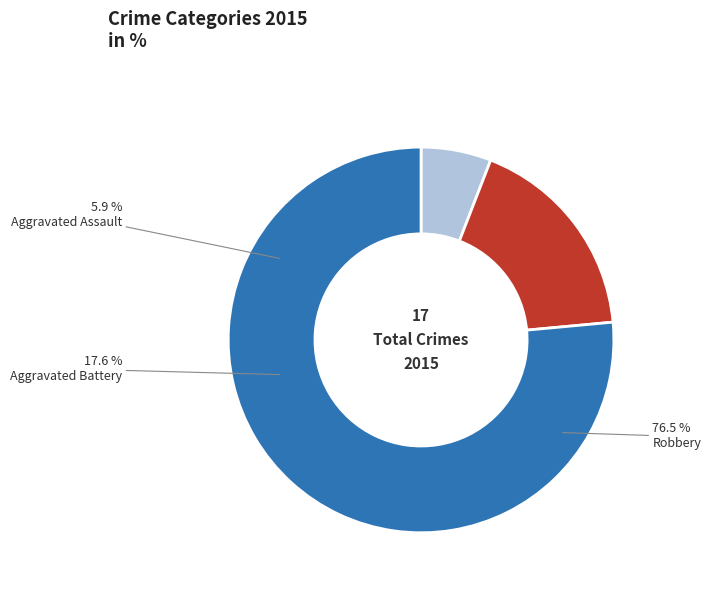

How many slices are in this pie chart?

3